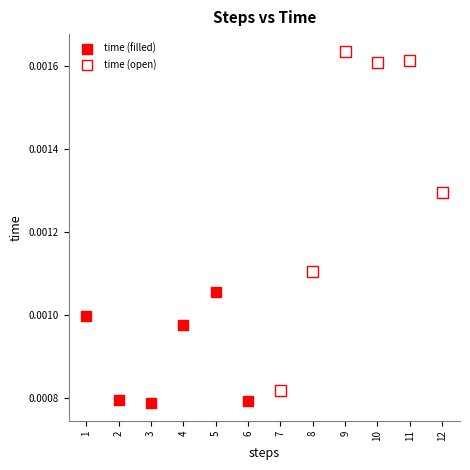

Which series contains the lowest Y value?

time (filled)